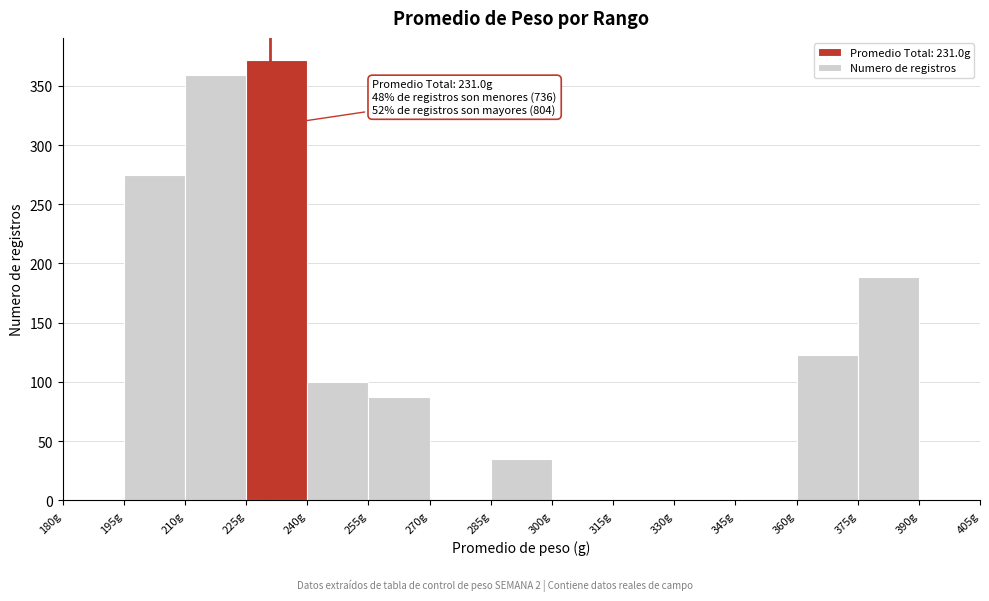

Over which range of the x-axis is the bar tallest?

225 to 240